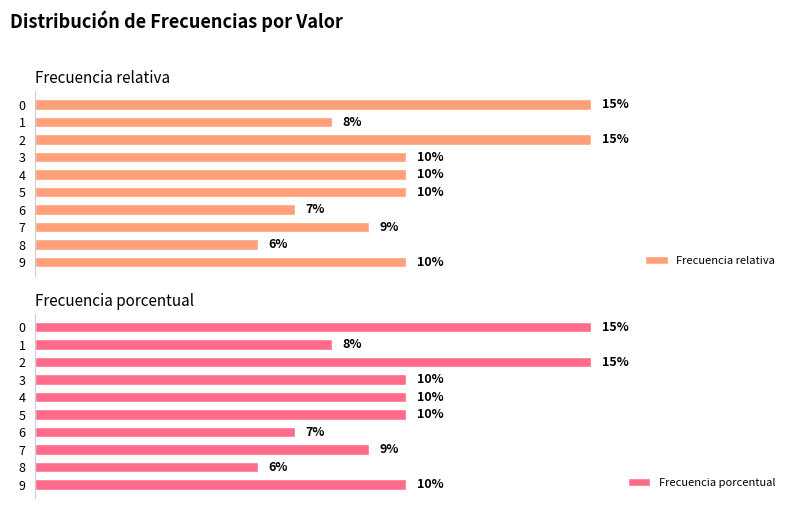

What is the approximate value of Frecuencia relativa at 6?

0.1